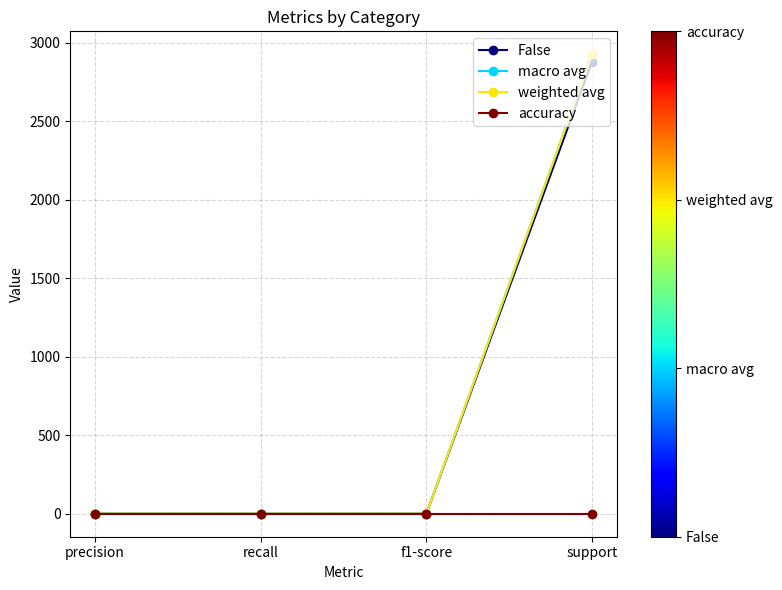

At how many categories does at least one series exceed 2776?

1